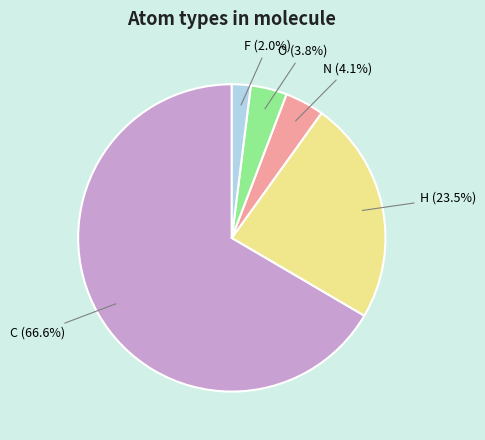

Does any single category account for the majority?

Yes